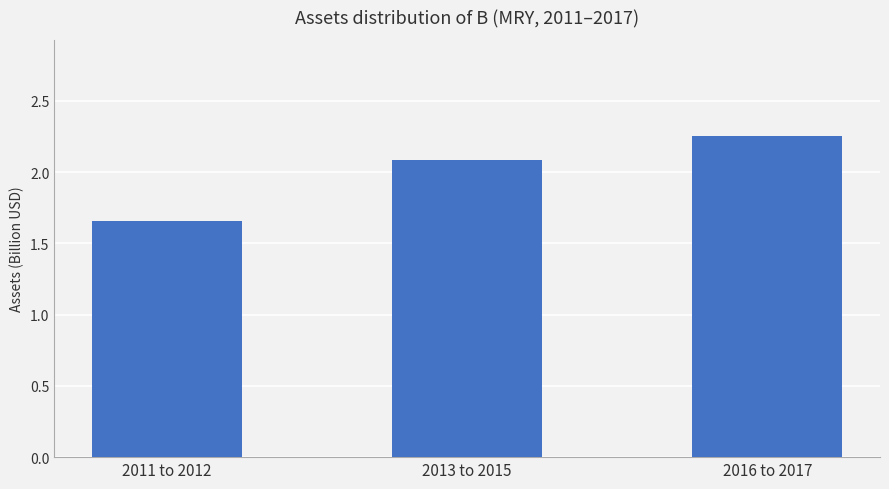

The value at 2011 to 2012 is 0.5. True or false?

False